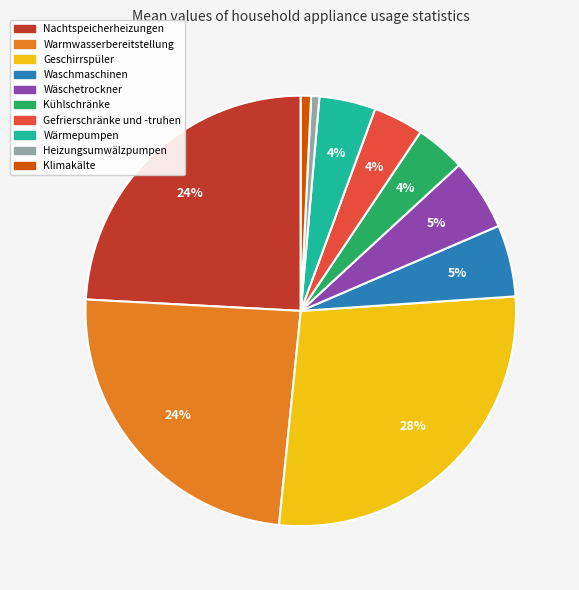

To the nearest percent, what portion does Gefrierschränke und -truhen represent?

4%